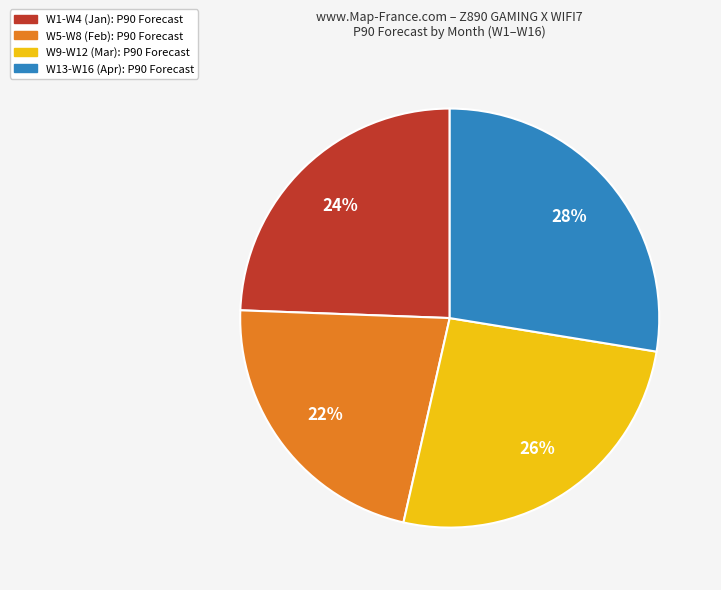

To the nearest percent, what is the difference between the largest and smallest slice percentages?

6%